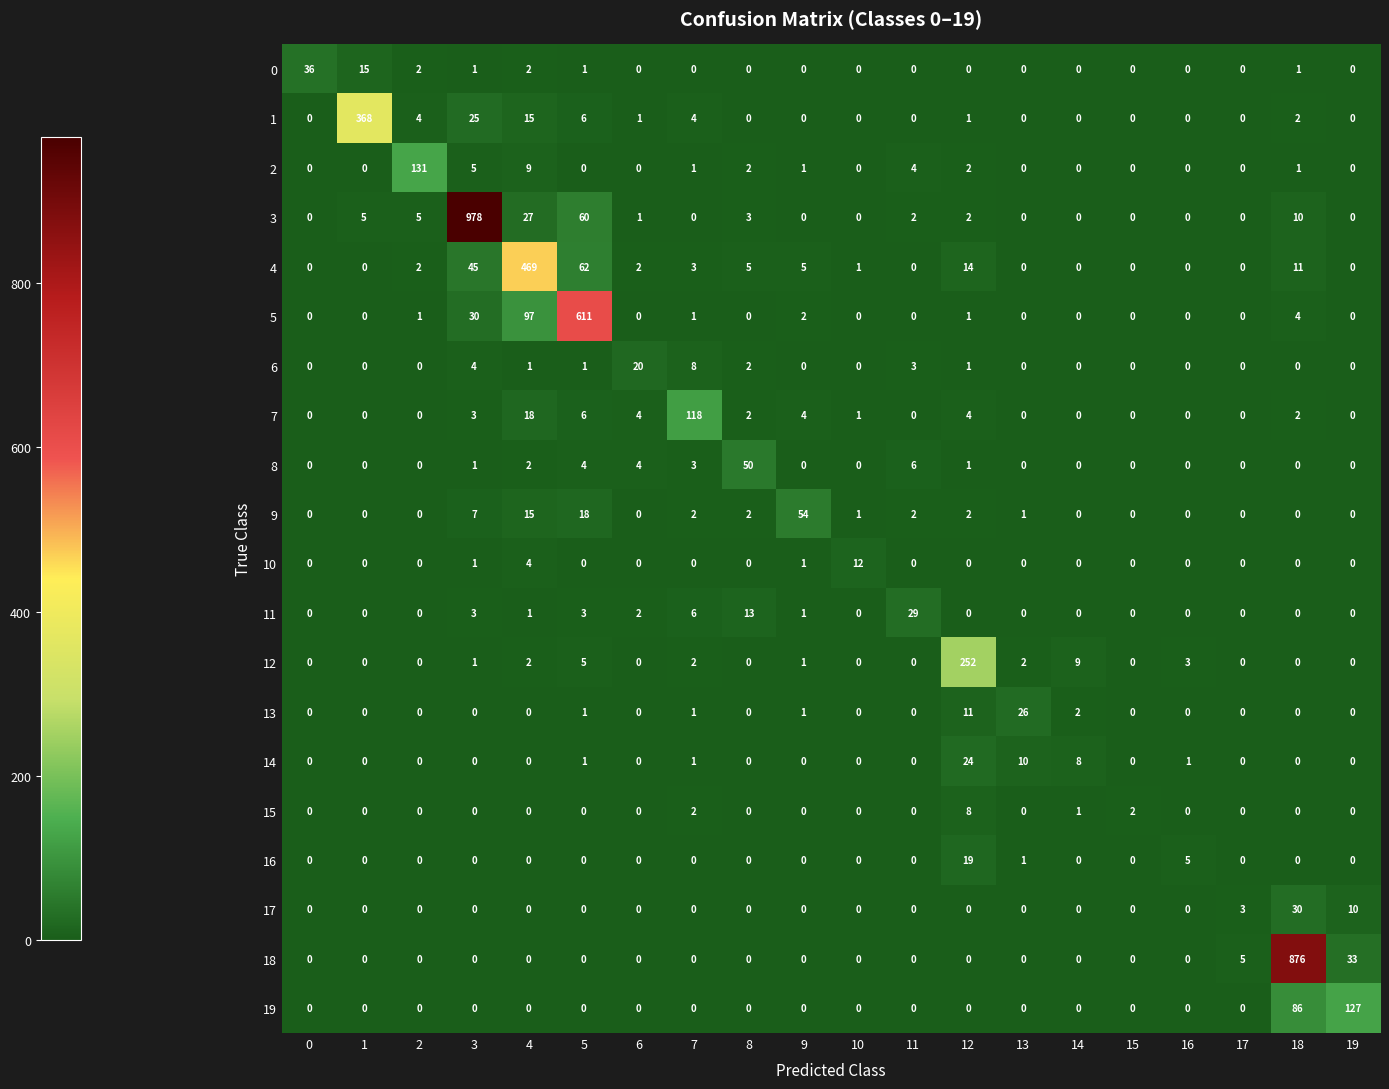

At which category is the sum across all series the highest?

3